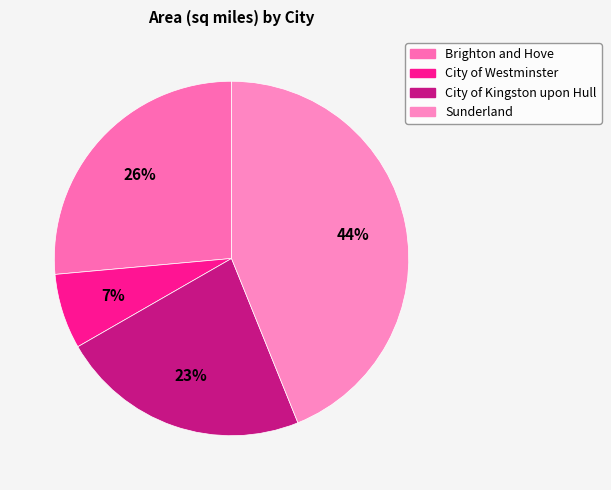

Does any single category account for the majority?

No